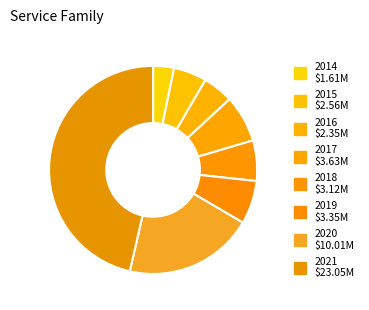

Is the sum of 2017 and 2018 greater than half?

No